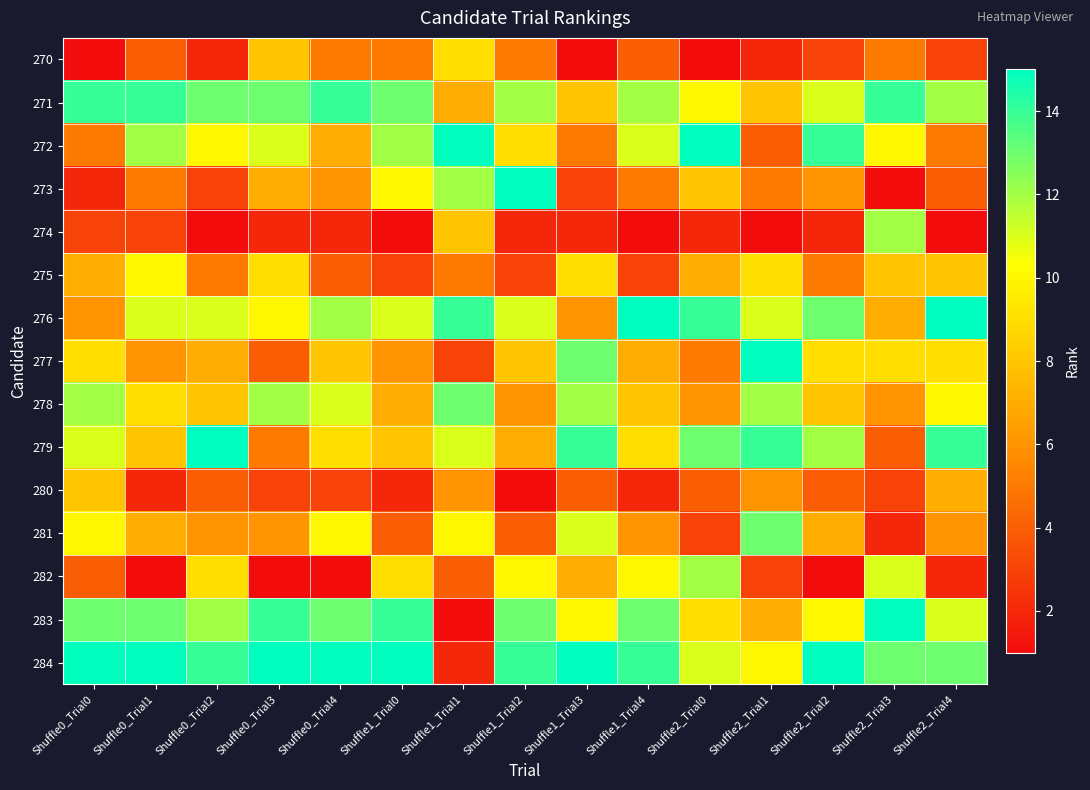

List the series in order of their peak value, lowest first.

280, 270, 275, 274, 282, 278, 281, 271, 272, 273, 276, 277, 279, 283, 284